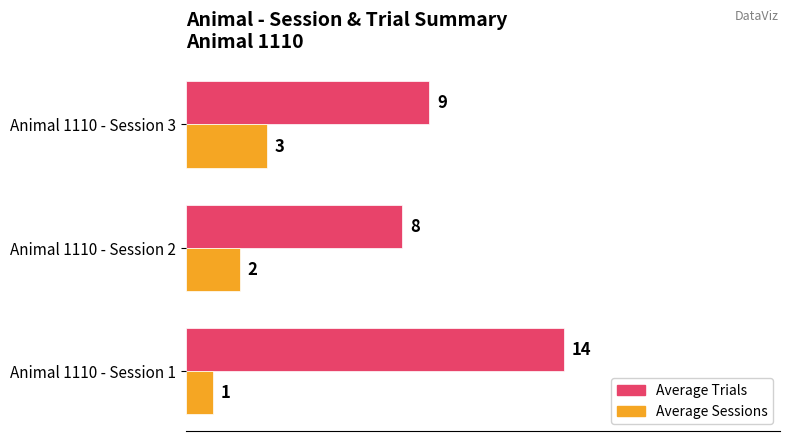

True or false: Average Sessions has a value of 1 at Animal 1110 - Session 2.

False